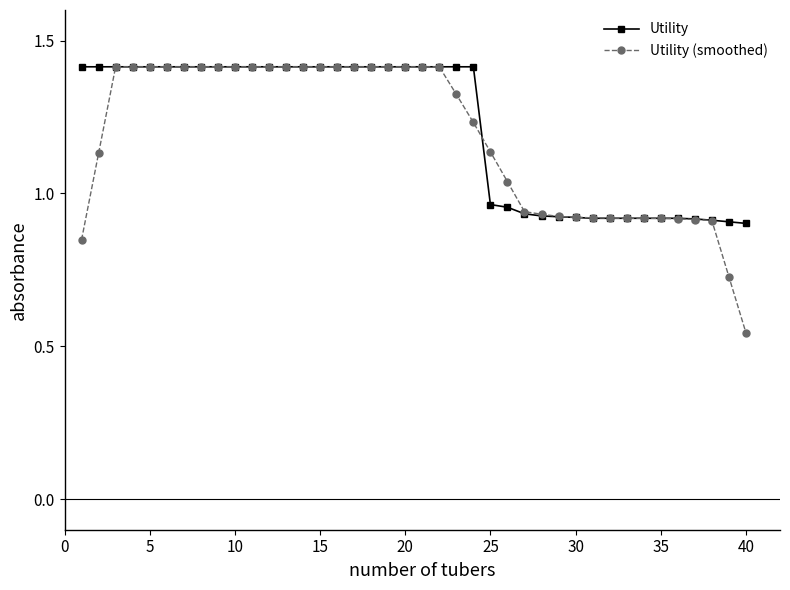

At how many categories does at least one series exceed 1?

26